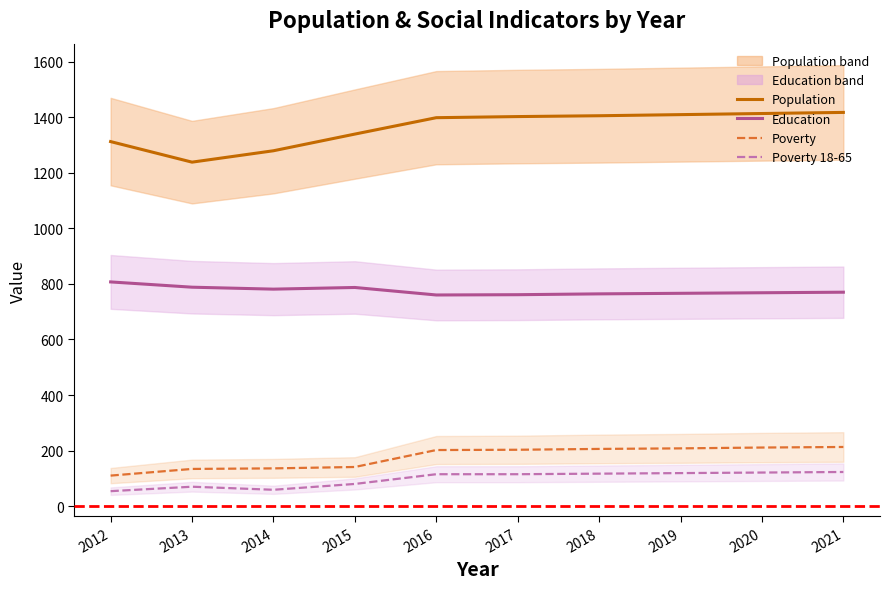

What is the difference between the maximum and minimum values in the Education series?

47